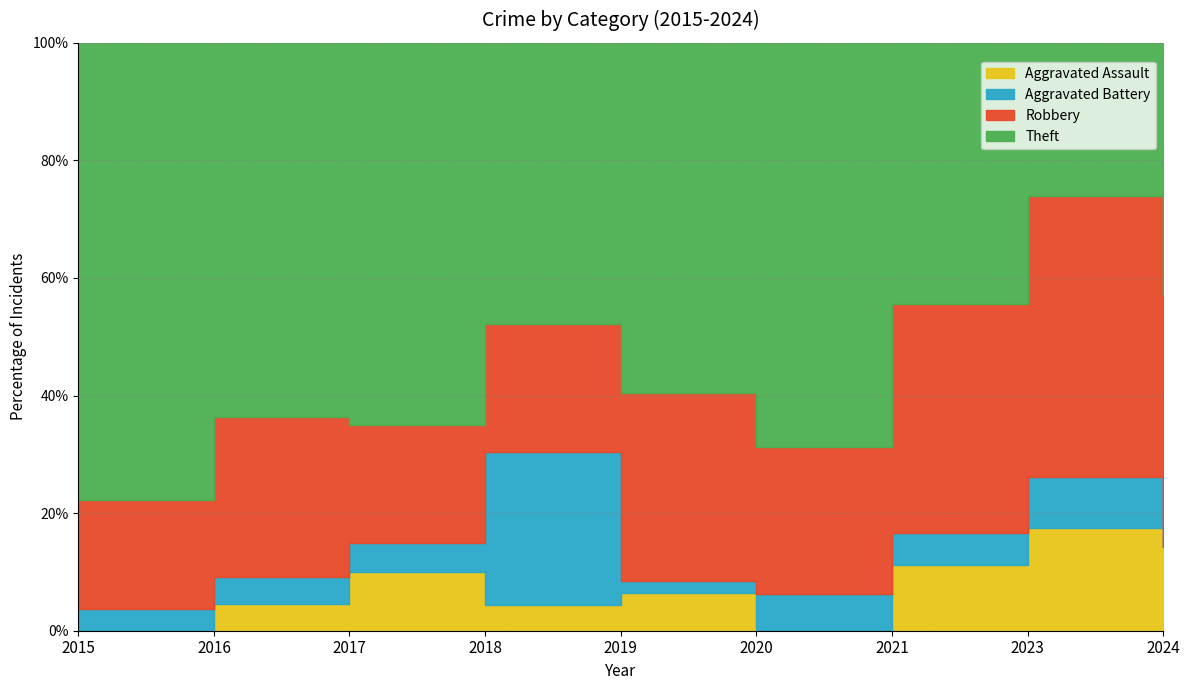

At 2017, list the series in order from smallest to largest.

Aggravated Battery, Aggravated Assault, Robbery, Theft